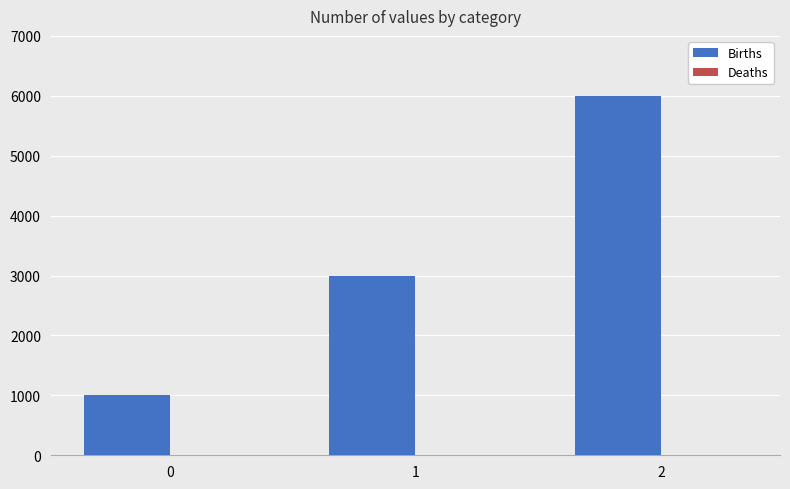

The value at 2 is 8264. True or false?

False